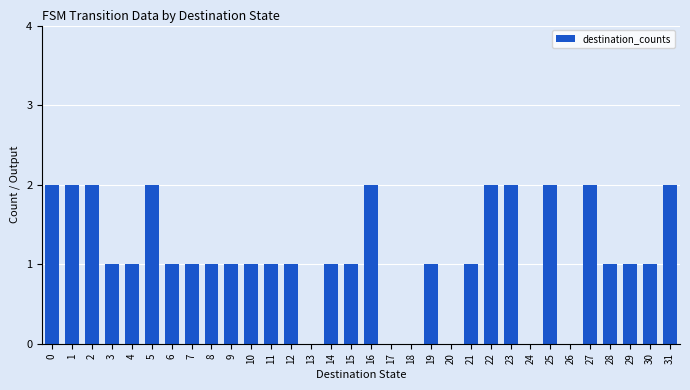

How many categories are shown in the chart?

32